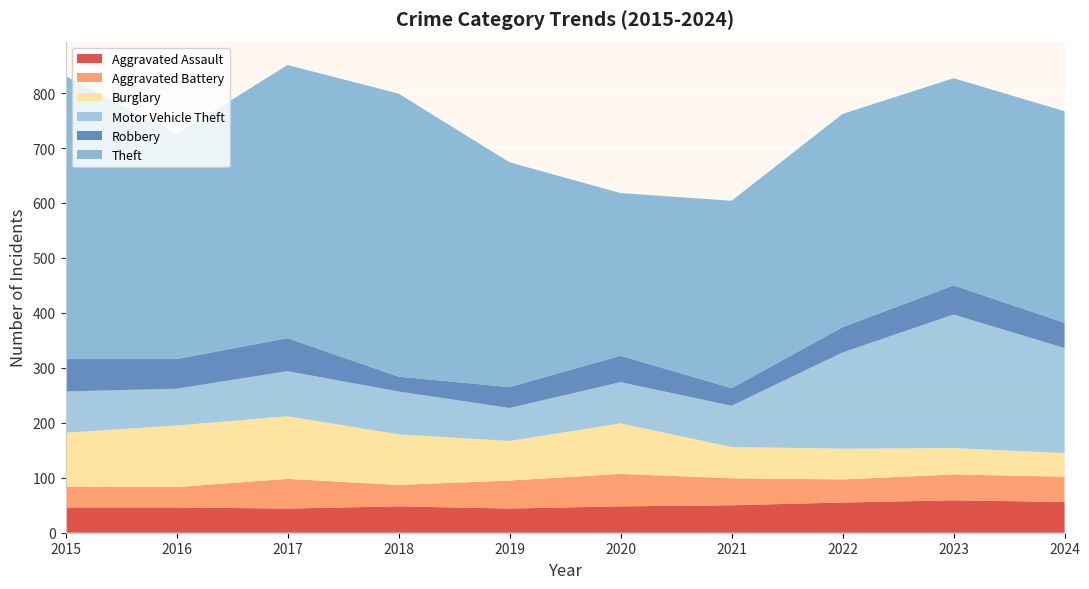

Reading right to left, extract all data points from this chart.

Aggravated Assault: 2024=56	2023=59	2022=55	2021=50	2020=48	2019=44	2018=48	2017=44	2016=46	2015=46
Aggravated Battery: 2024=46	2023=47	2022=42	2021=49	2020=59	2019=51	2018=39	2017=54	2016=37	2015=38
Burglary: 2024=43	2023=48	2022=56	2021=57	2020=92	2019=72	2018=92	2017=114	2016=112	2015=98
Motor Vehicle Theft: 2024=191	2023=243	2022=175	2021=75	2020=75	2019=60	2018=78	2017=82	2016=67	2015=75
Robbery: 2024=46	2023=53	2022=46	2021=32	2020=48	2019=38	2018=27	2017=60	2016=54	2015=59
Theft: 2024=385	2023=377	2022=388	2021=341	2020=296	2019=409	2018=515	2017=497	2016=409	2015=515